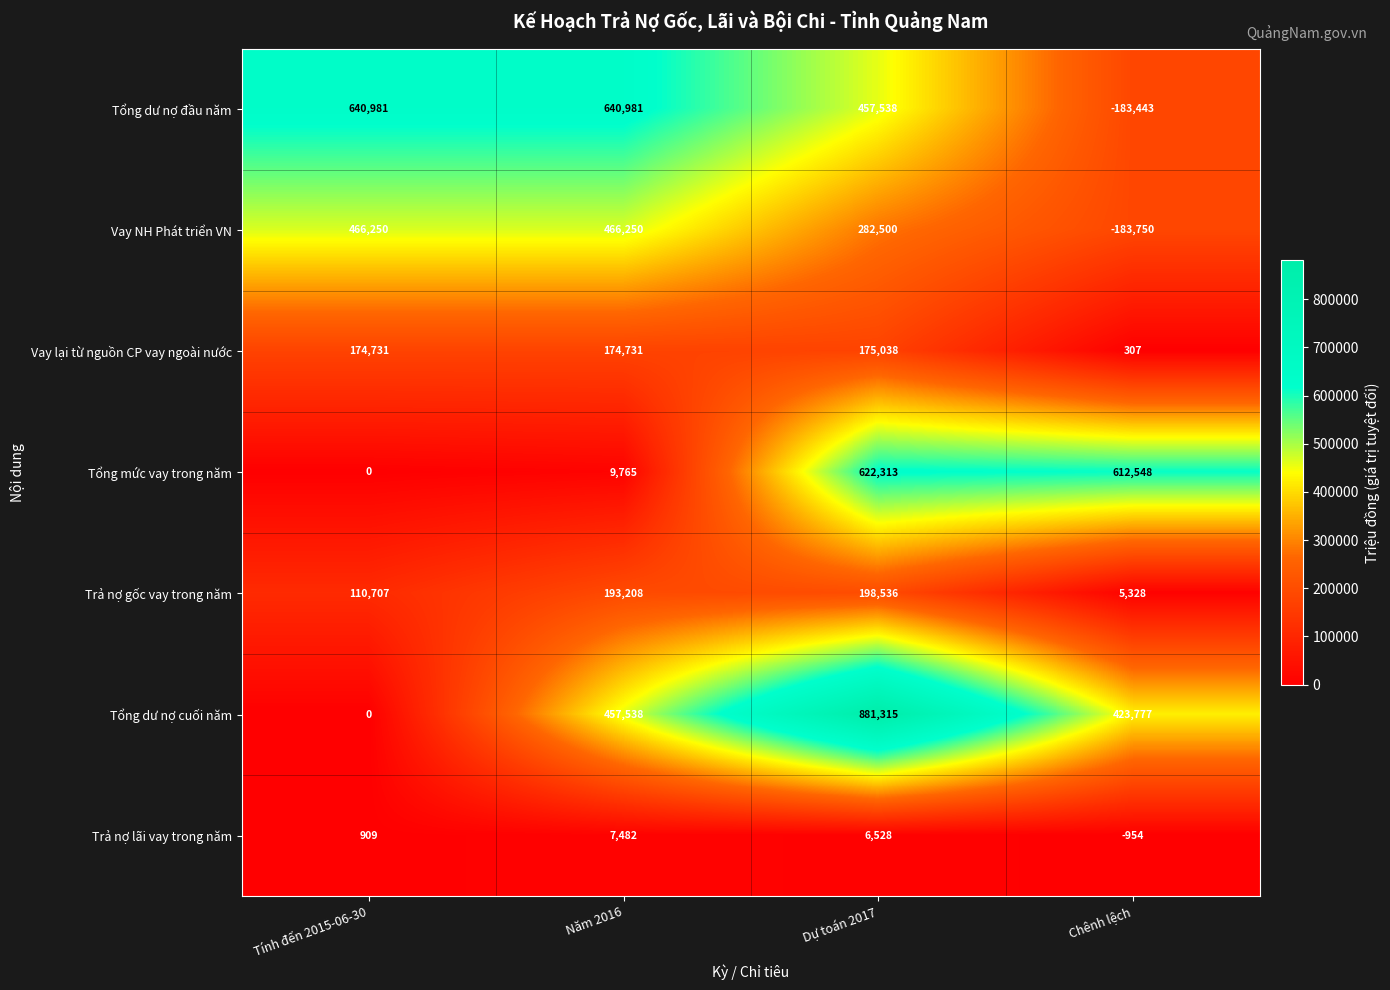

List the series in order of their peak value, lowest first.

Trả nợ lãi vay trong năm, Vay lại từ nguồn CP vay ngoài nước, Trả nợ gốc vay trong năm, Vay NH Phát triển VN, Tổng mức vay trong năm, Tổng dư nợ đầu năm, Tổng dư nợ cuối năm